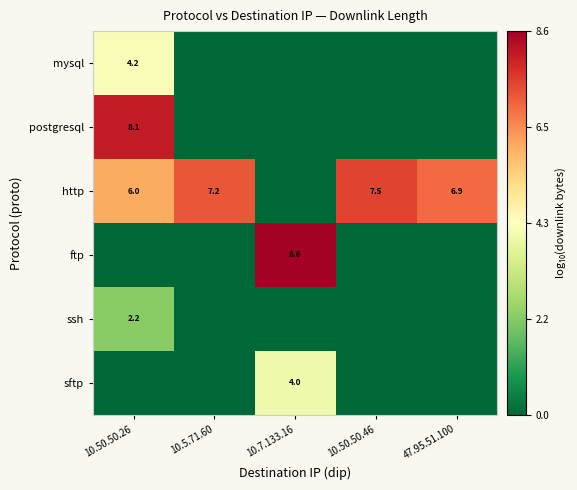

How many data points does each series have?

5